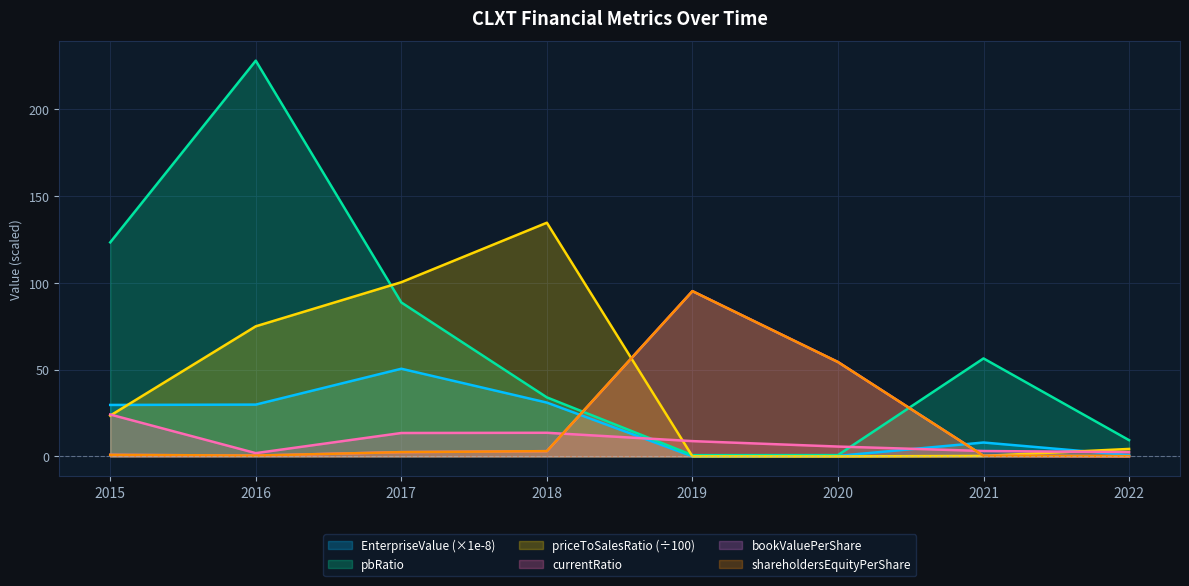

Rank the categories by priceToSalesRatio value from lowest to highest.

2020, 2019, 2021, 2022, 2015, 2016, 2017, 2018